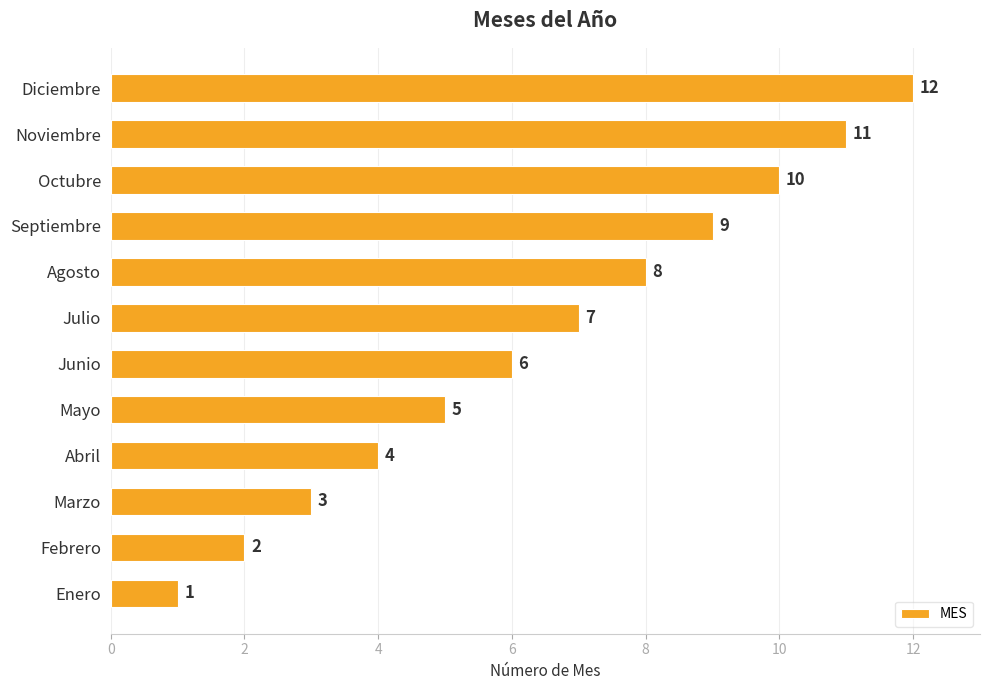

The value at Agosto is 13. True or false?

False